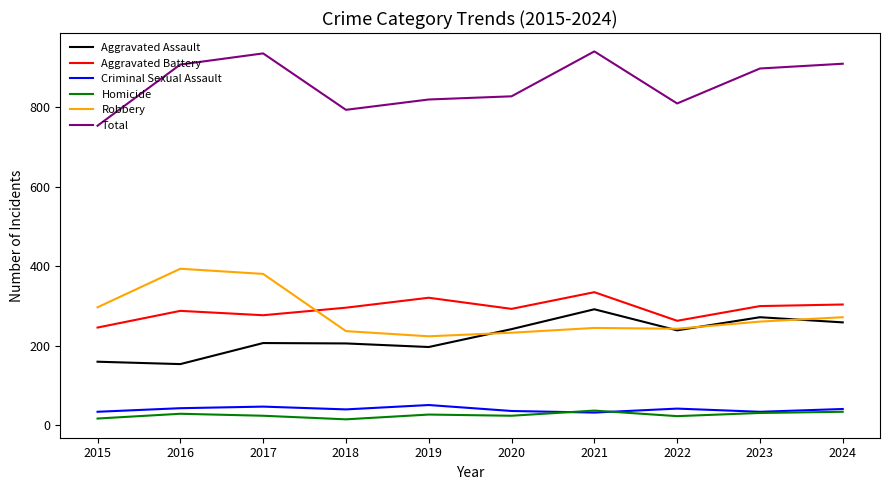

True or false: Aggravated Assault and Criminal Sexual Assault intersect in this chart.

False